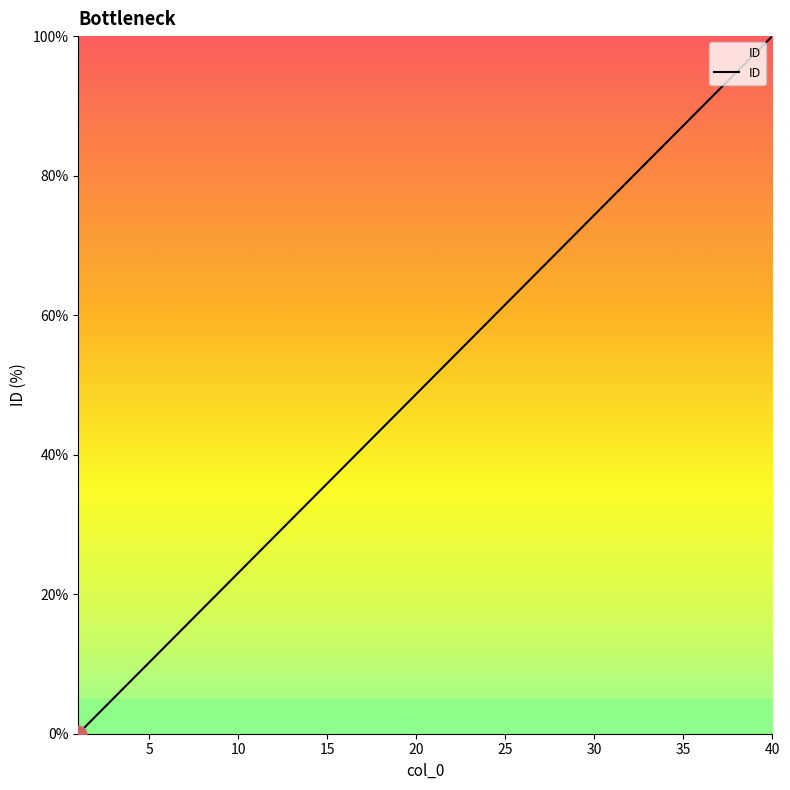

What is the difference between the maximum and minimum values?

100.0